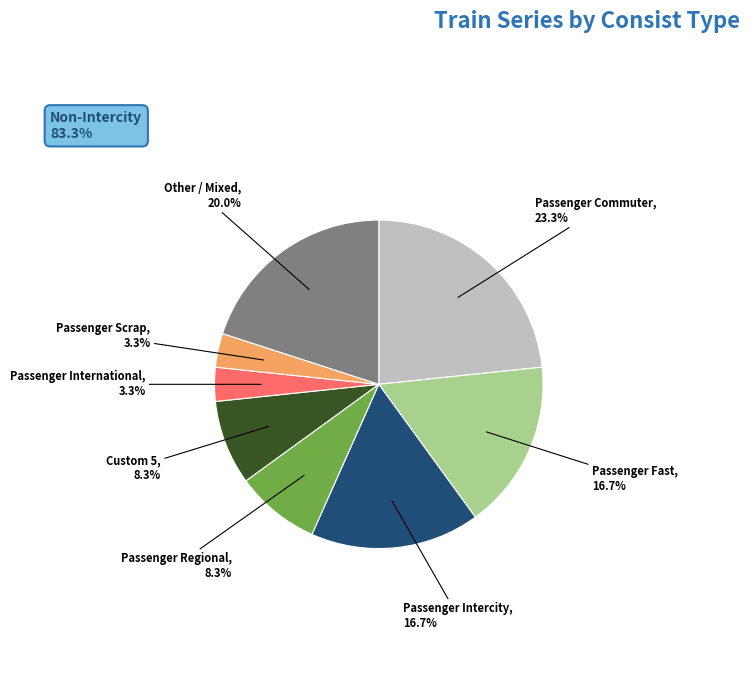

Does any single category account for the majority?

No